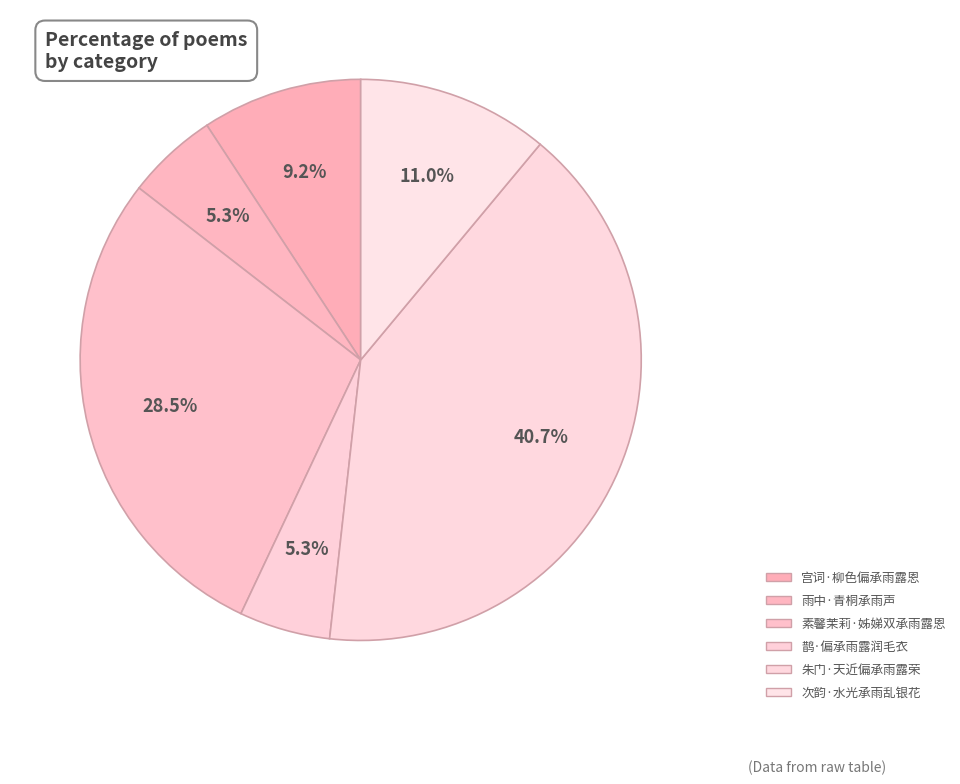

Do 宫词·柳色偏承雨露恩 and 素馨茉莉·姊娣双承雨露恩 together represent more than half of the pie?

No